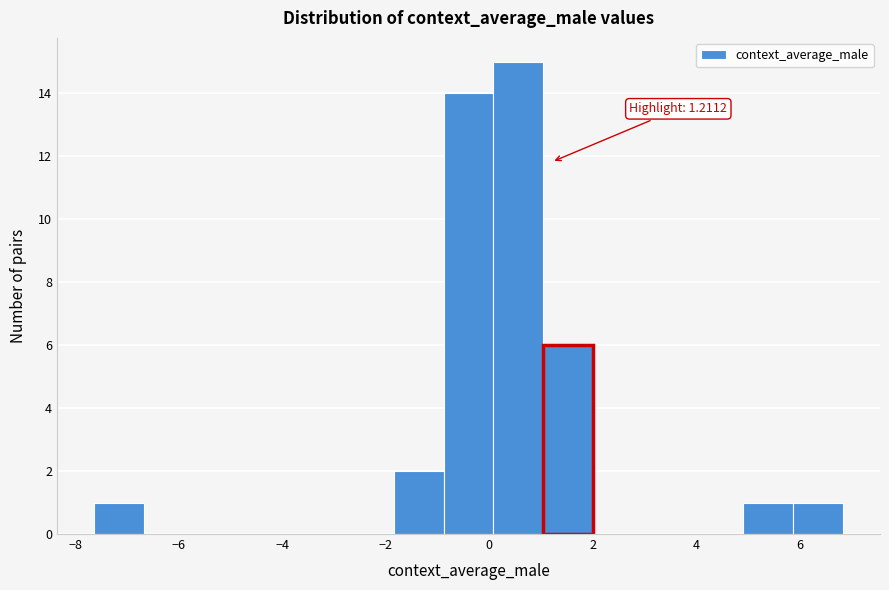

Over which range of the x-axis is the bar tallest?

0.0 to 1.0